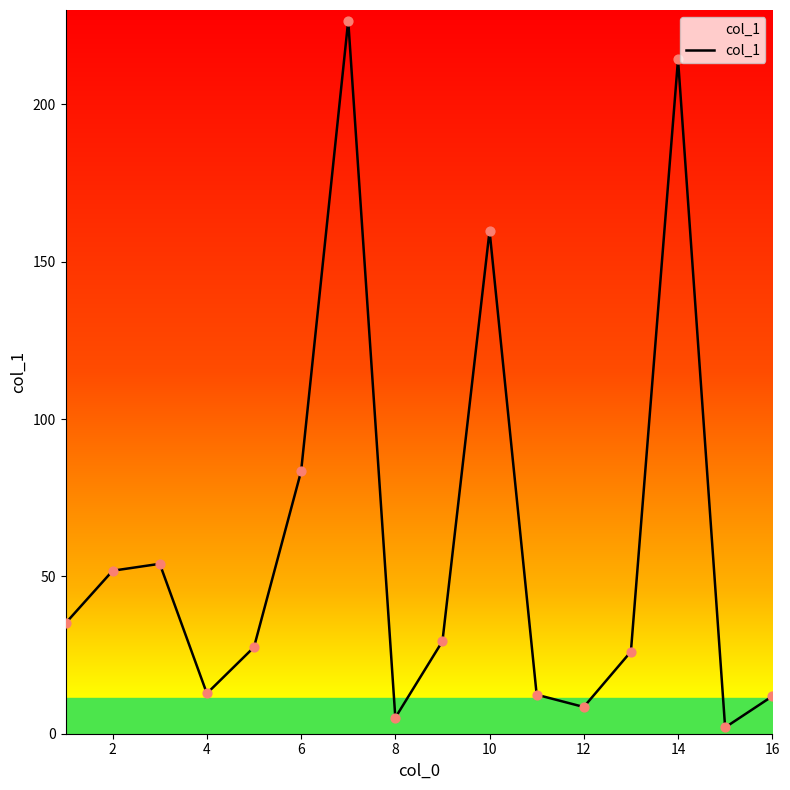

What is the maximum value shown in the chart?

226.6